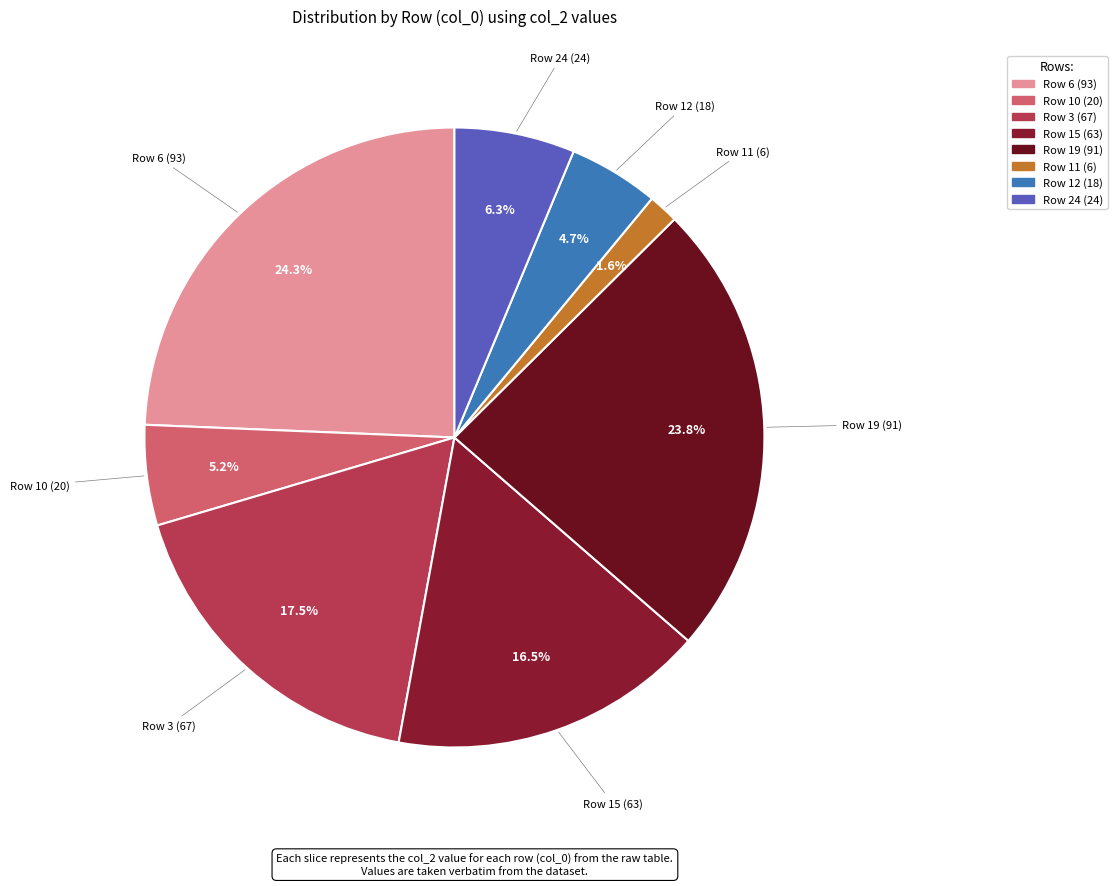

Rank the categories by value from highest to lowest.

6, 19, 3, 15, 24, 10, 12, 11